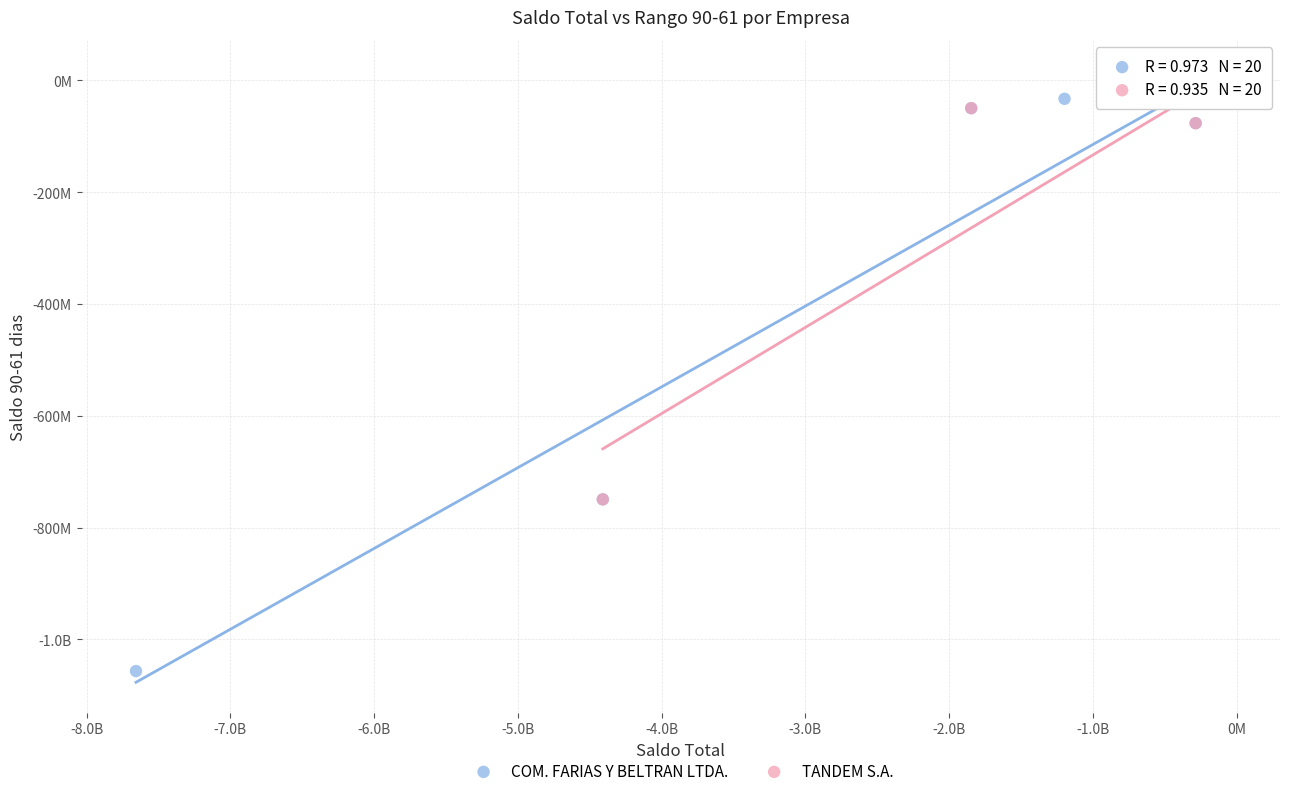

What are all the series names shown in the legend?

COM. FARIAS Y BELTRAN LTDA., TANDEM S.A.